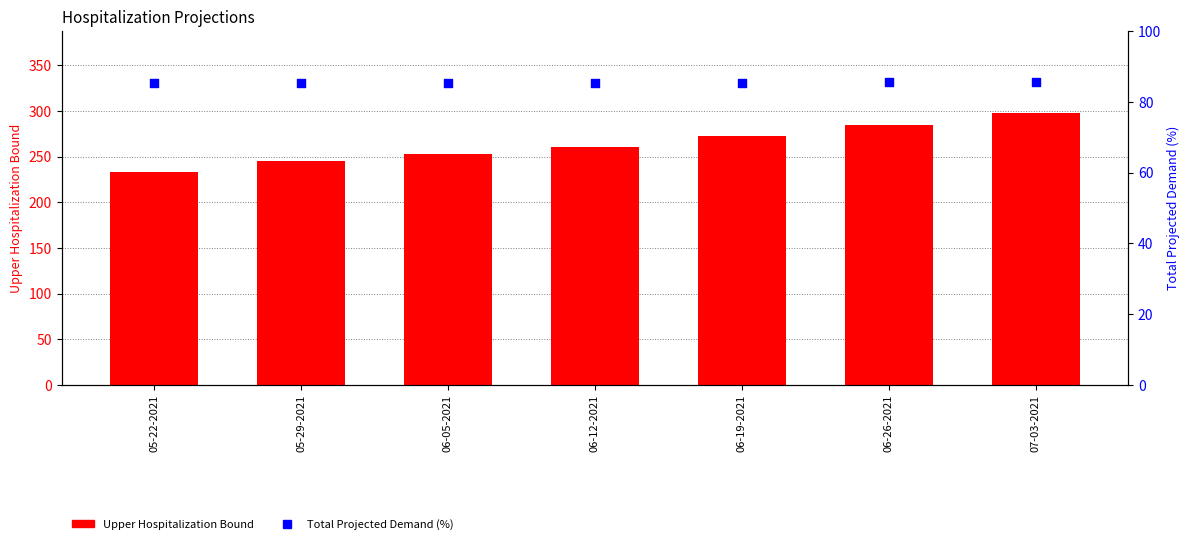

At which category is the sum across all series the highest?

07-03-2021